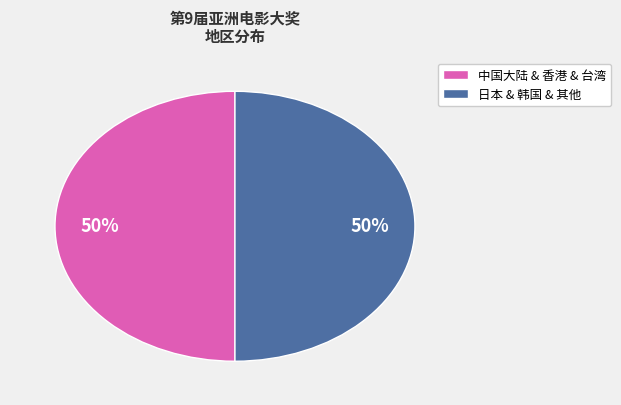

To the nearest percent, what is the average slice percentage?

50%